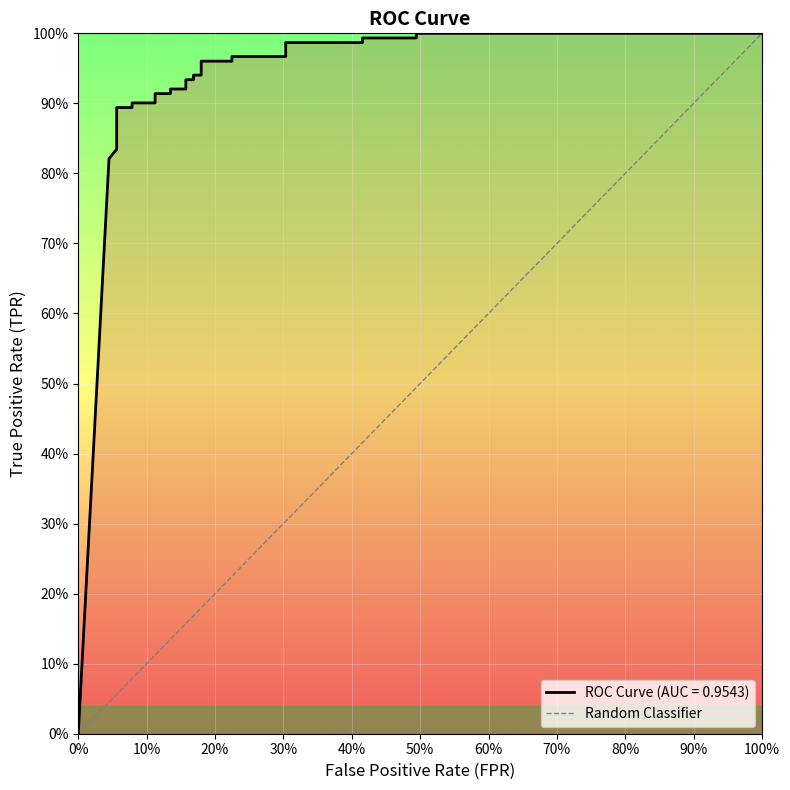

What is the label of the 2nd point from the left?

100%